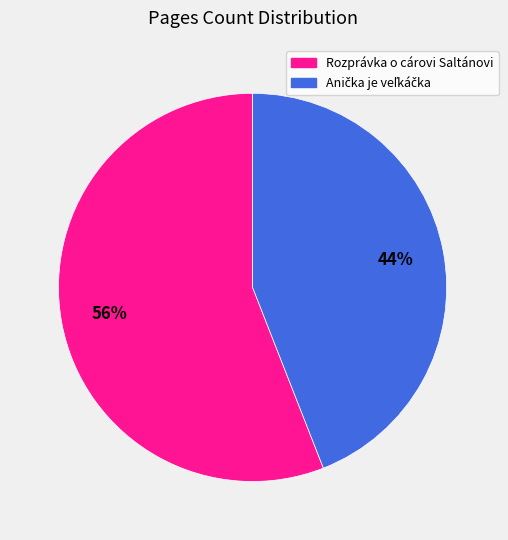

Which slice represents more than half of the pie?

Rozprávka o cárovi Saltánovi